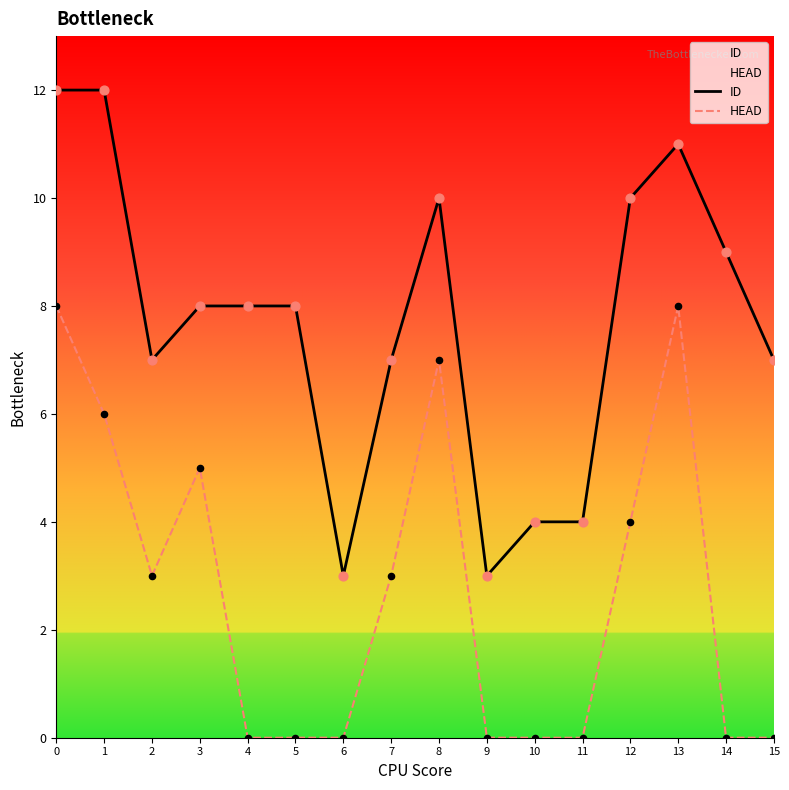

At how many categories does at least one series exceed 6?

12